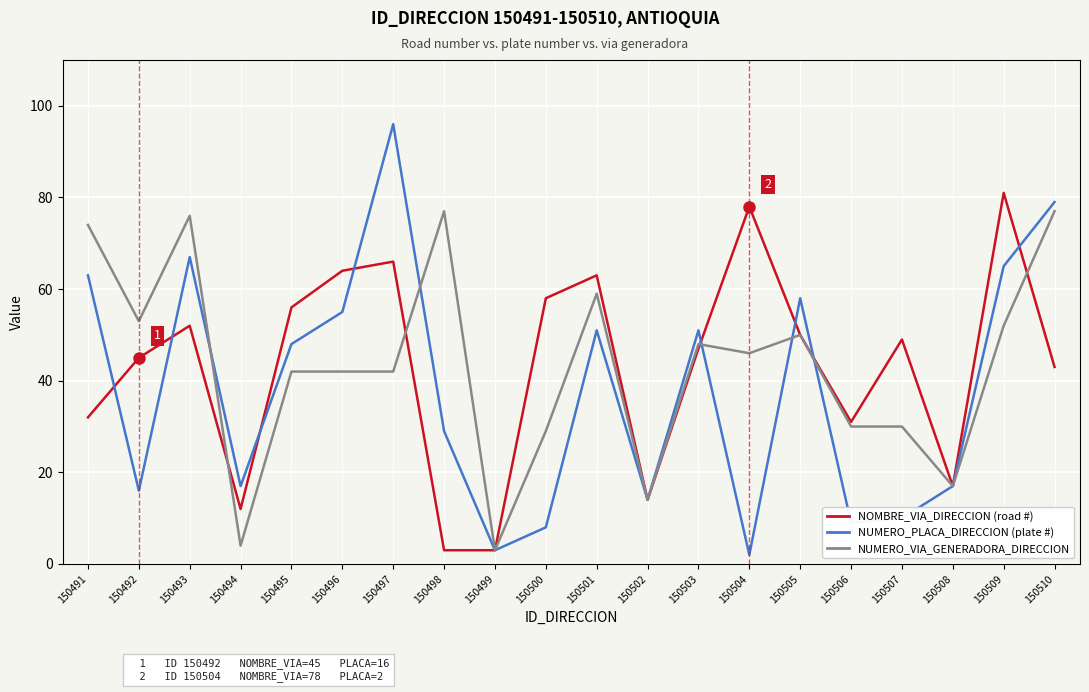

What is the spread (max minus min) of values at 150503?

4